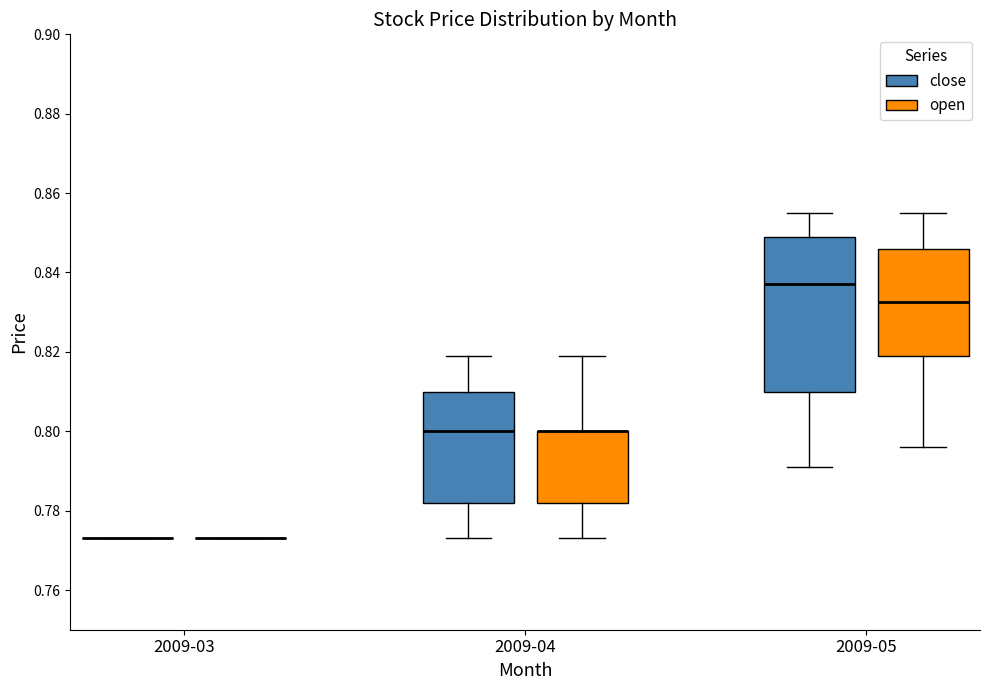

Comparing the boxes themselves (not the whiskers), which one is the tallest?

2009-05 (close)